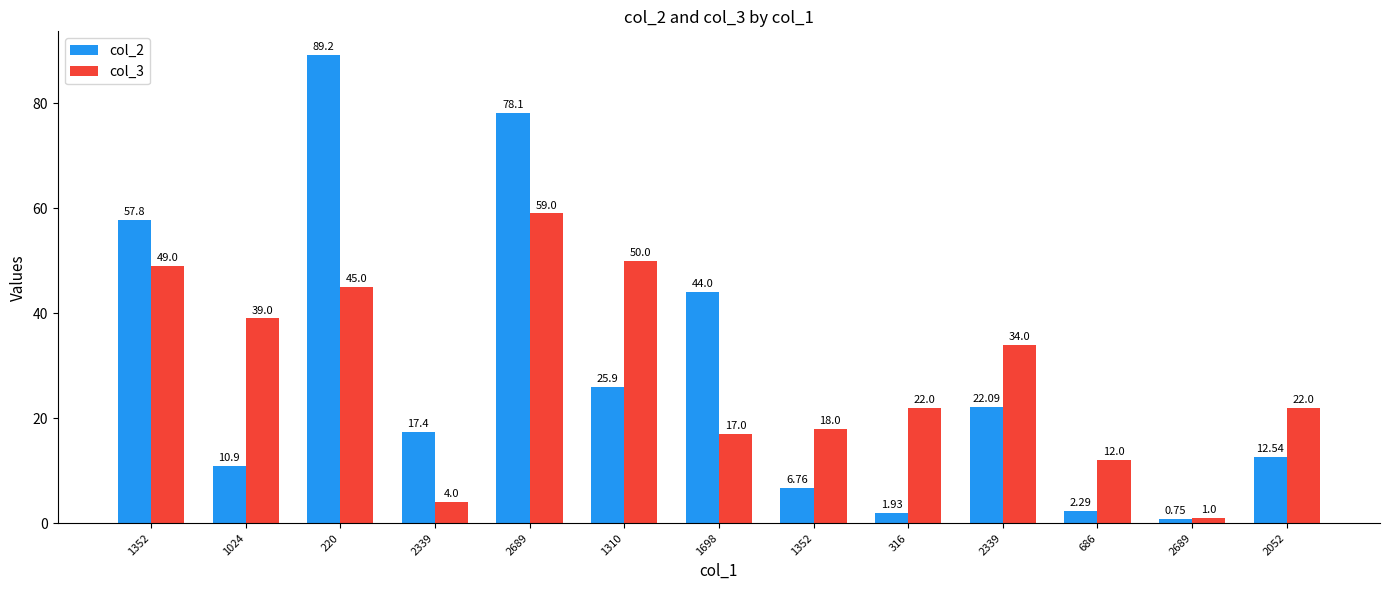

Rank the series by their average value, from lowest to highest.

col_2, col_3